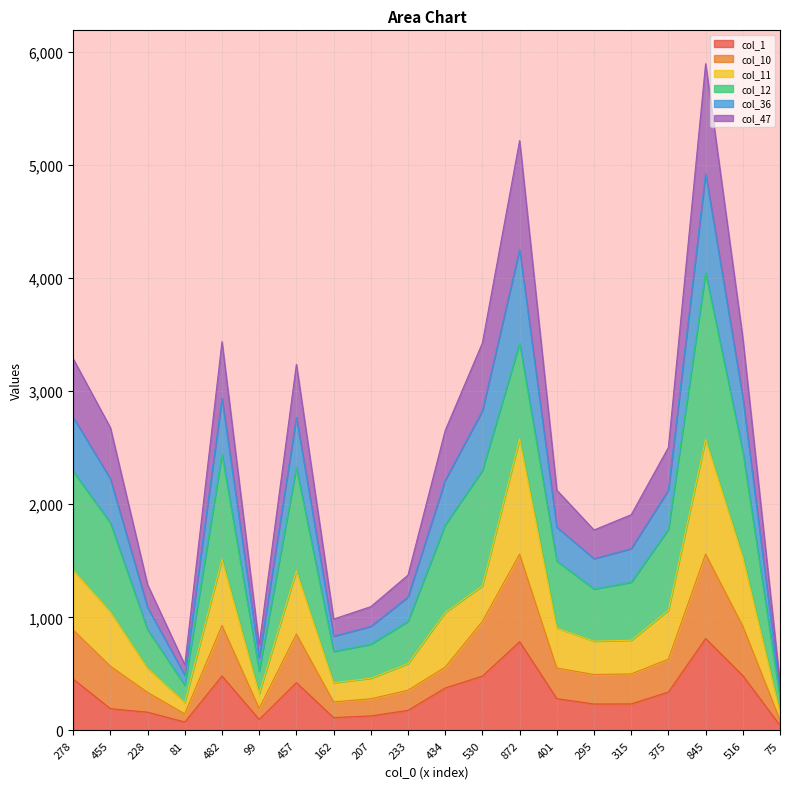

True or false: col_36 and col_1 cross at least once.

False